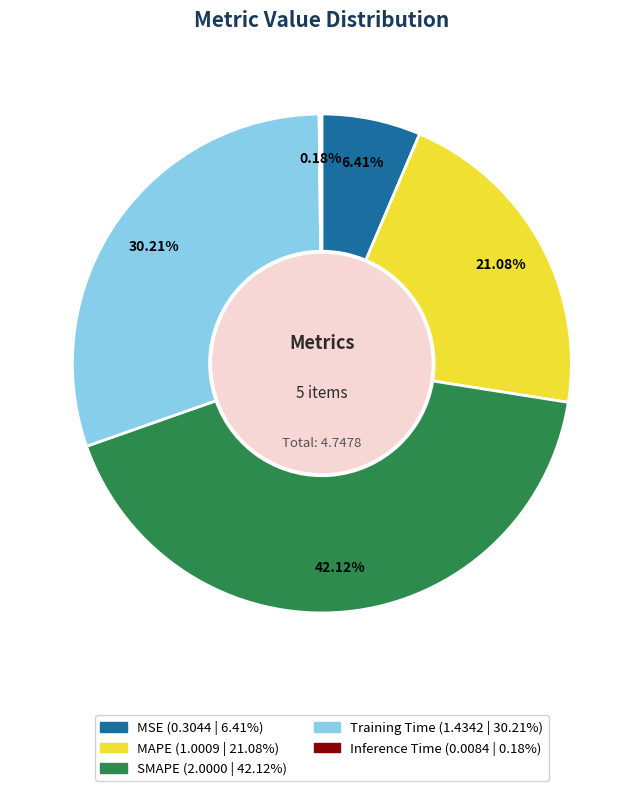

Is there a majority slice in this chart?

No